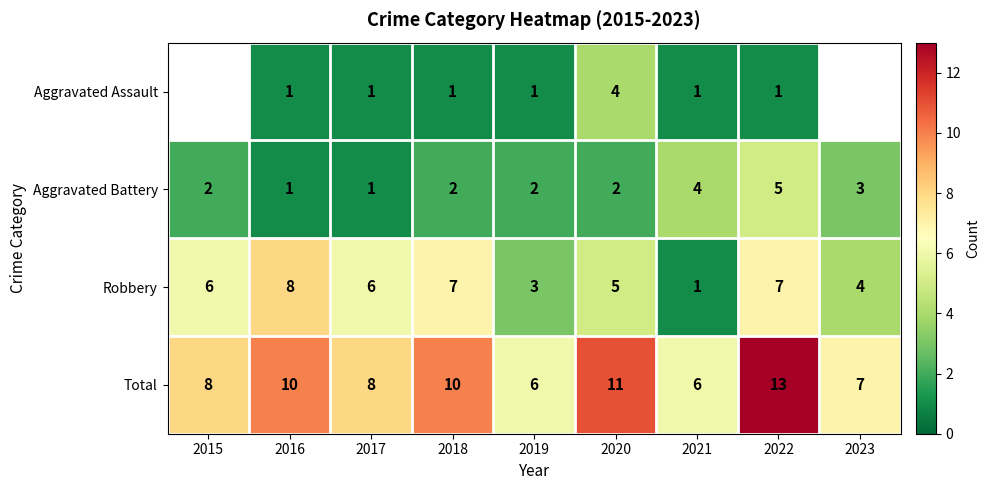

Is the value of Robbery at 2021 greater than the value of Total at 2022?

No